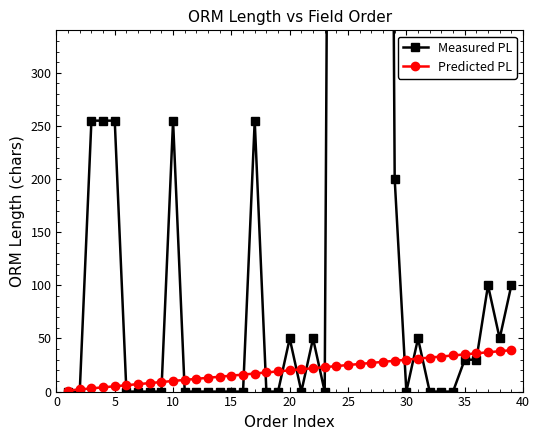

Which series has the widest spread of values?

Measured PL